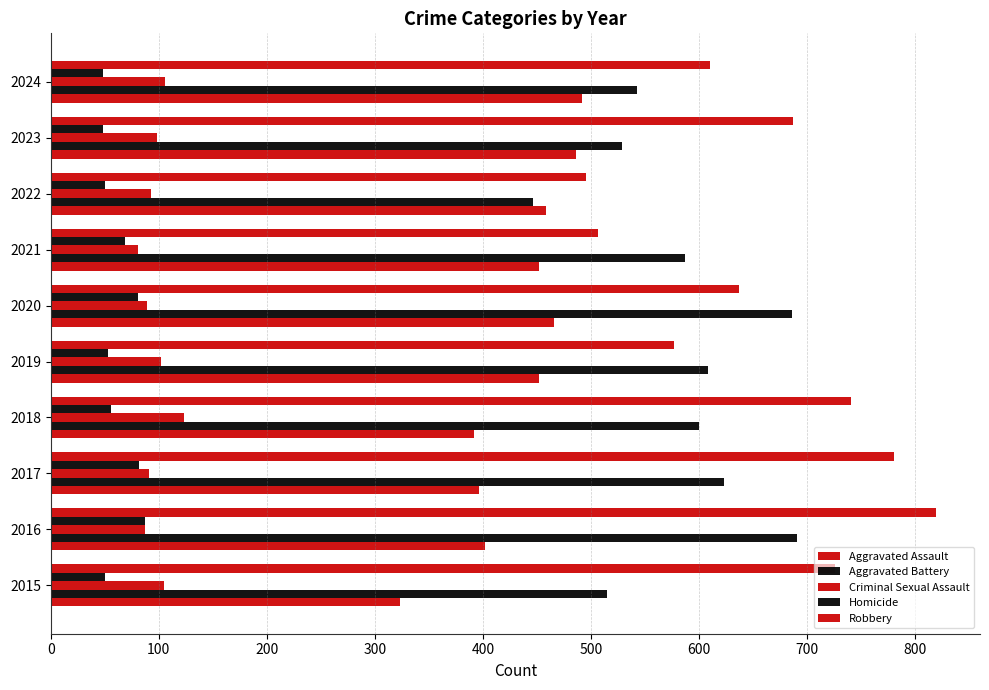

How many series are shown in this chart?

5